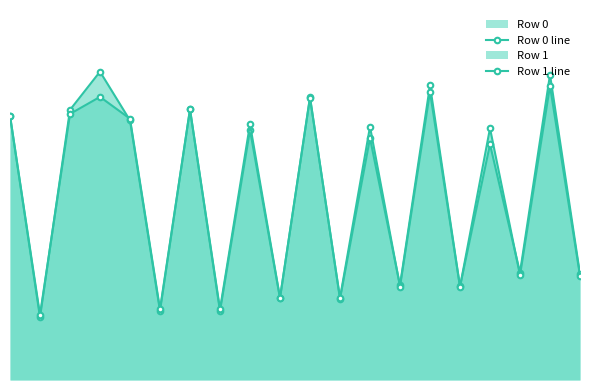

How many series are shown in this chart?

2